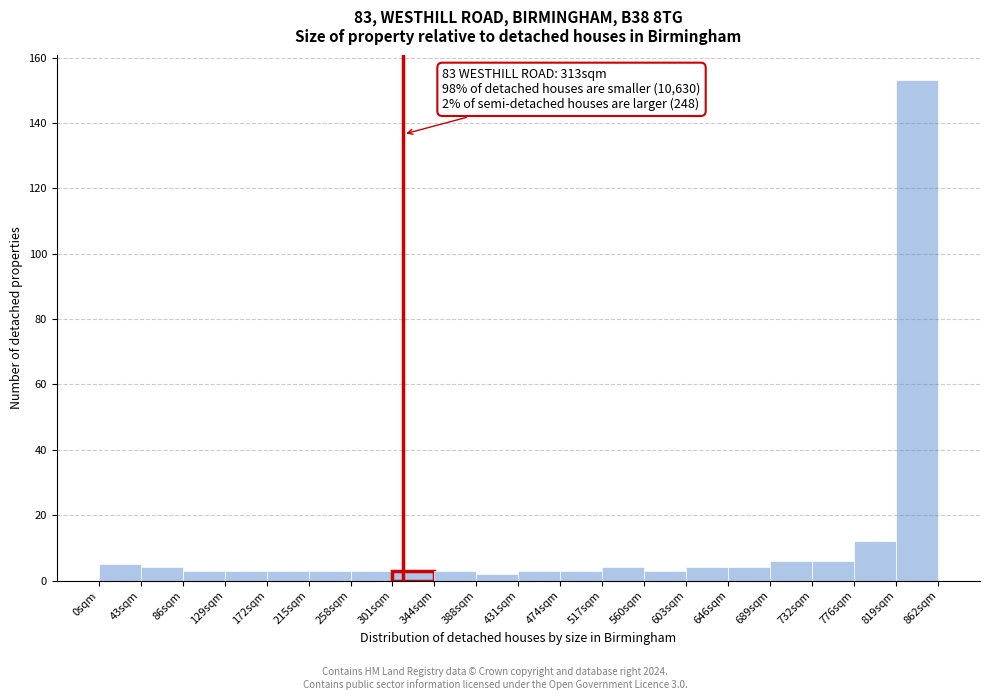

Over which range of the x-axis is the bar tallest?

820 to 860